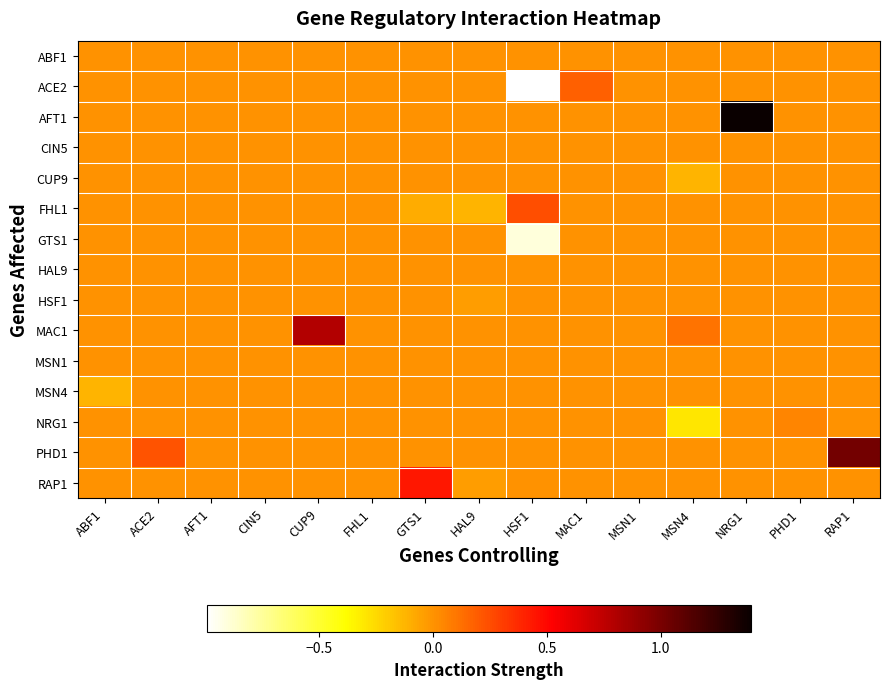

Which series has the largest total across all categories?

AFT1